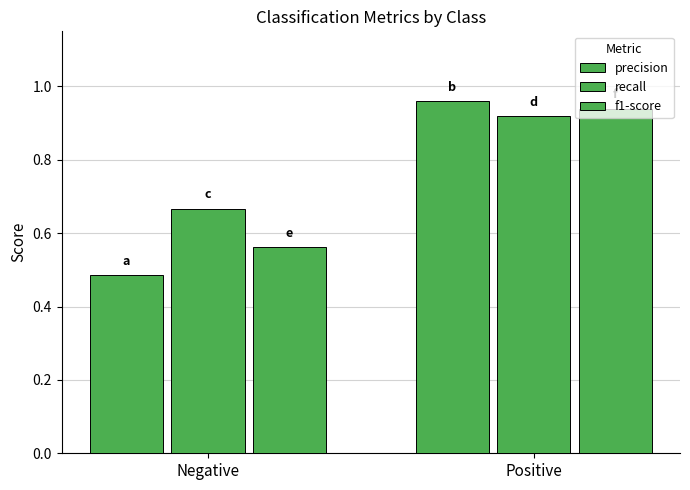

List the series in order of their overall mean, lowest first.

precision, f1-score, recall